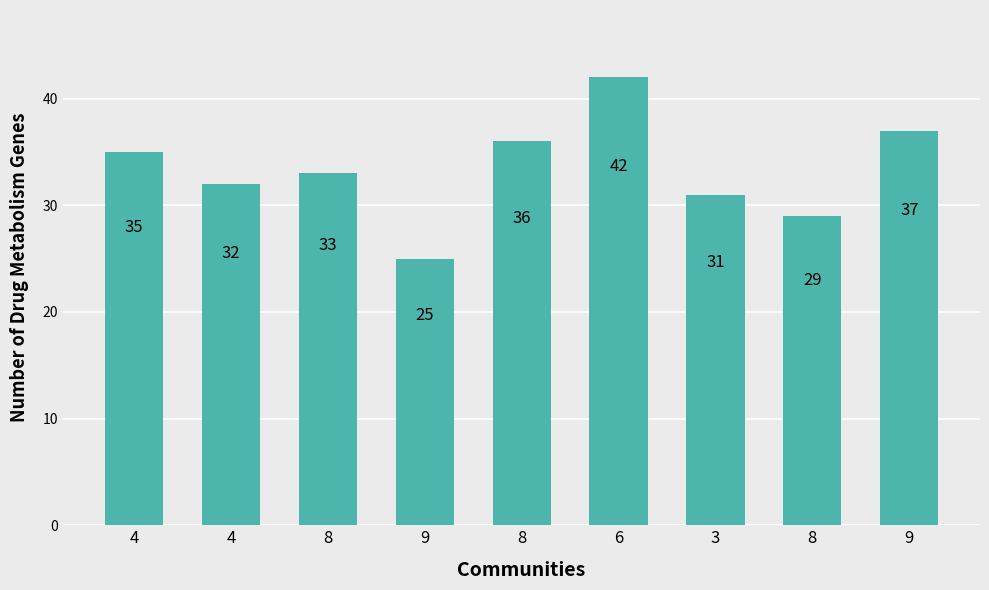

How many data points does each series have?

9